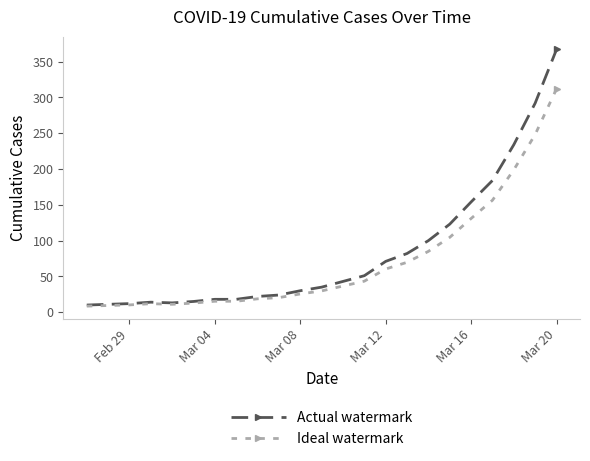

How many data points does each series have?

23